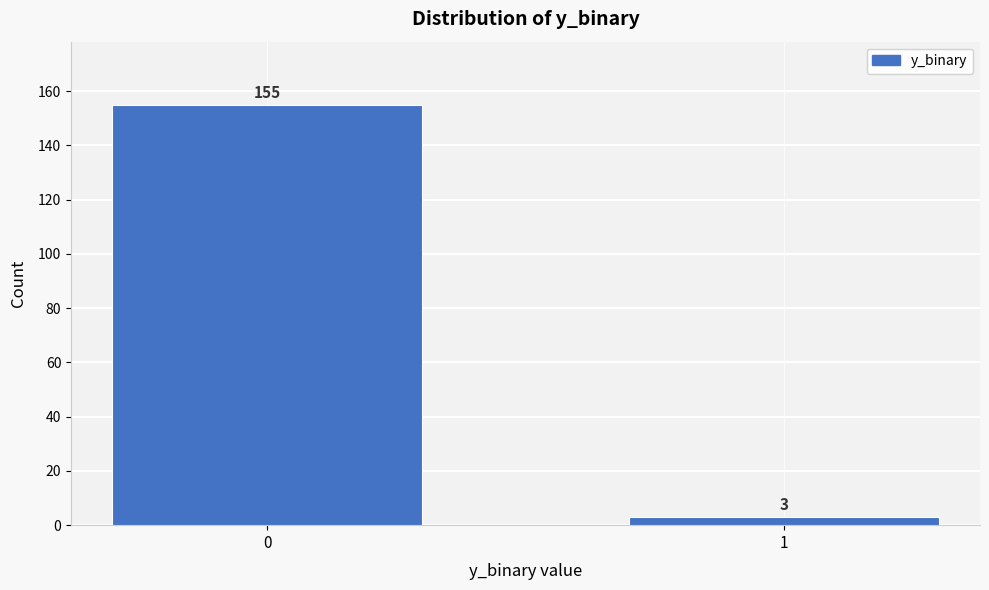

Reading left to right, transcribe all the data shown in this chart.

0=155	1=3